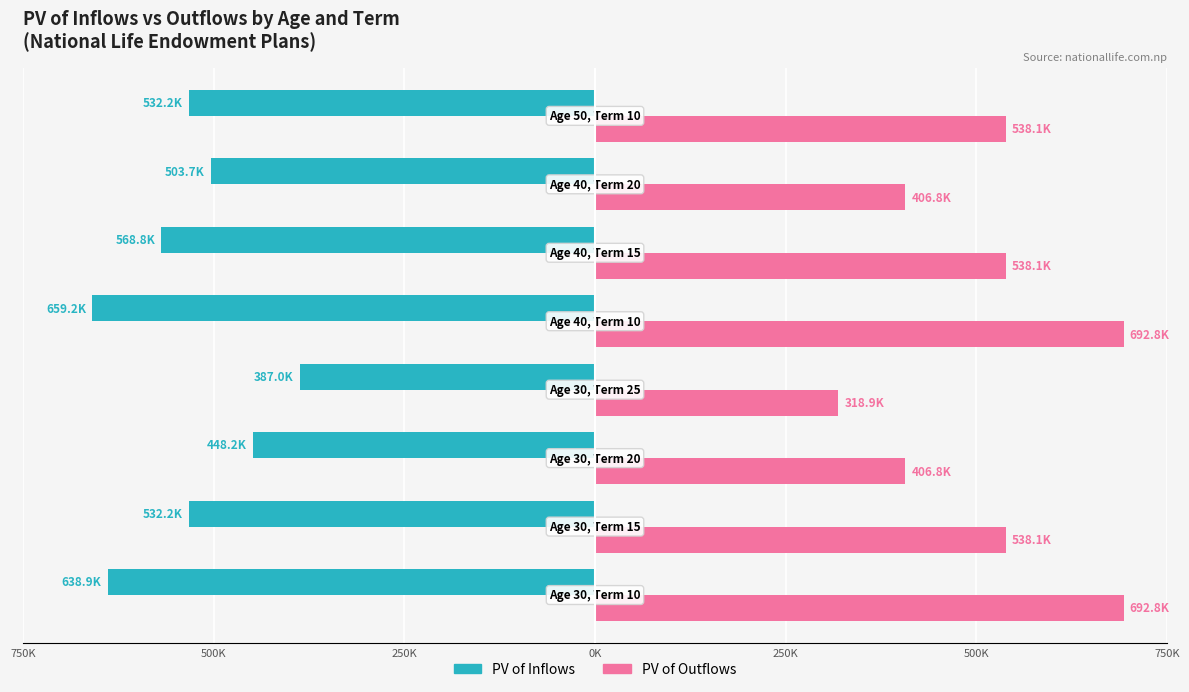

What are all the series names shown in the legend?

PV of Inflows, PV of Outflows